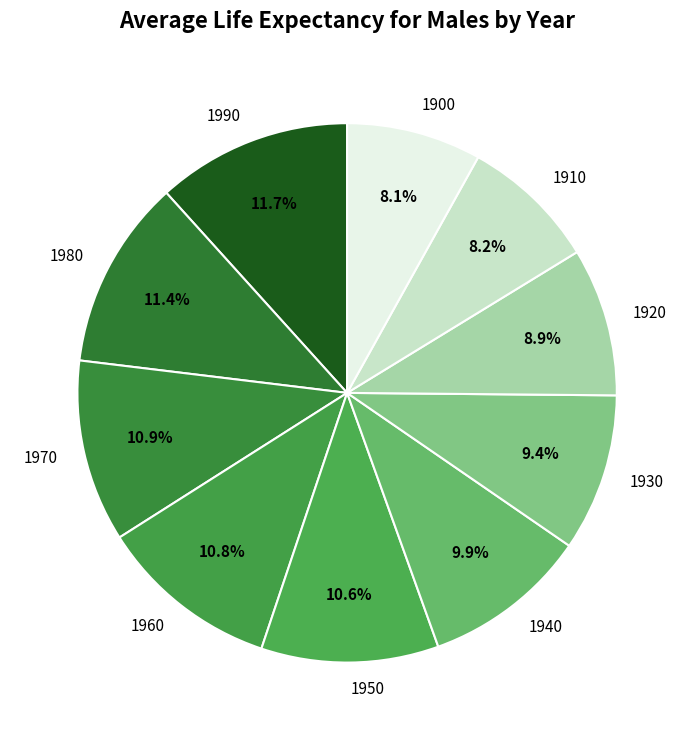

Approximately how many times larger is the value at 1930 compared to 1960?

0.9